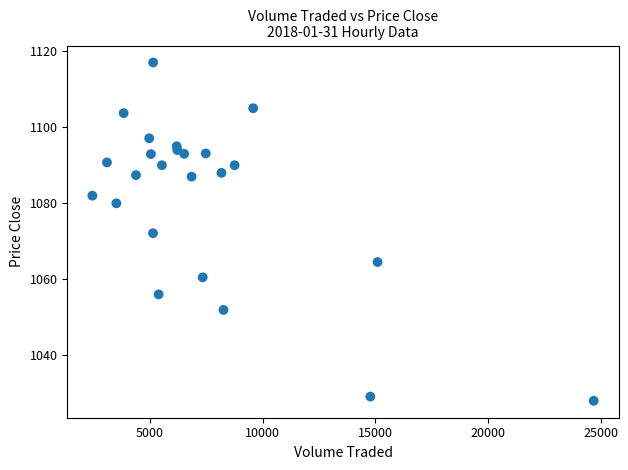

What is the range of X values (max minus min)?

22244.7